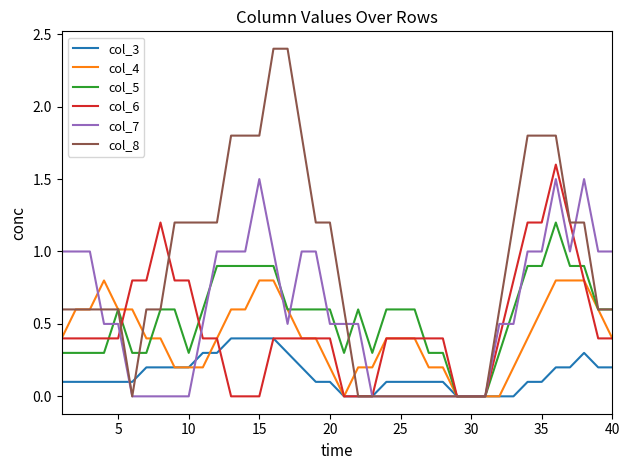

What is the maximum value for col_4?

0.8